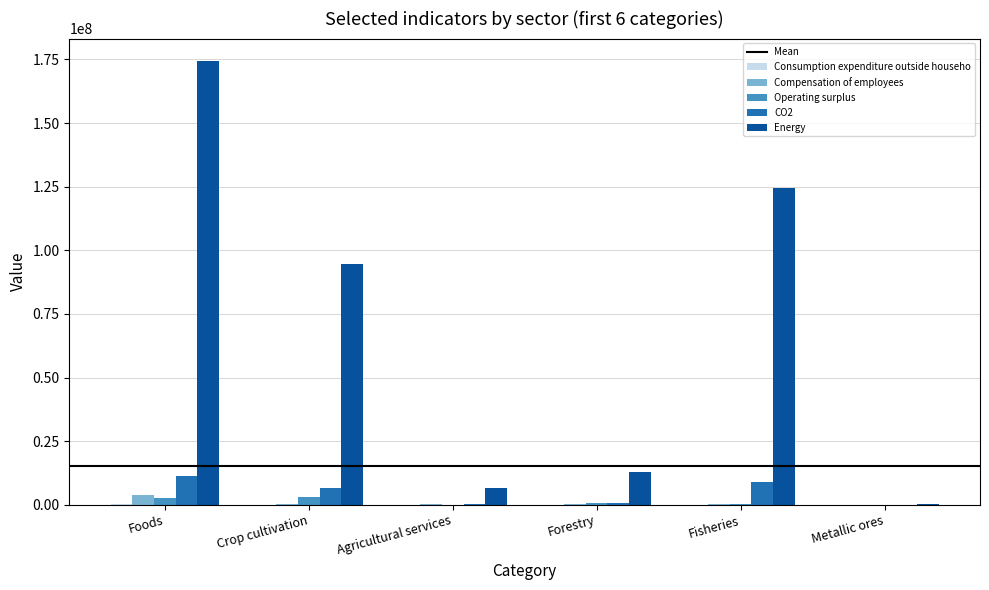

Between Crop cultivation and Agricultural services, which series saw the biggest shift?

Energy